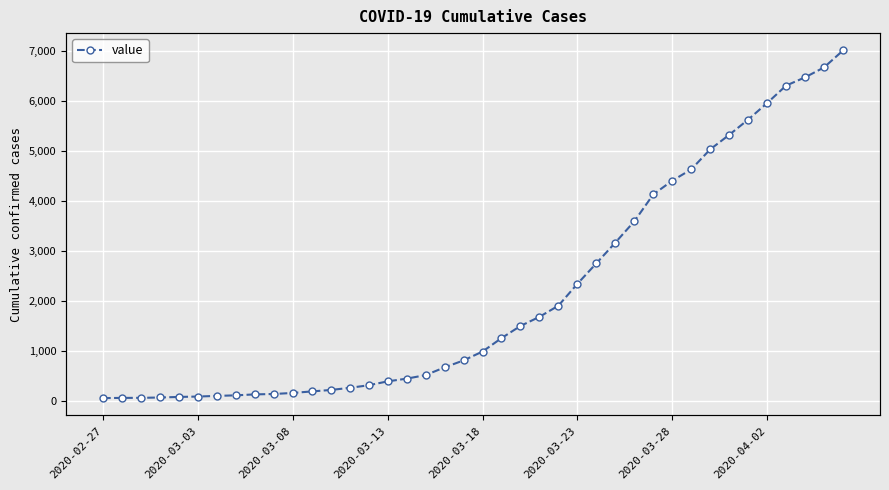

What is the difference between the values at 16 and 9?

306